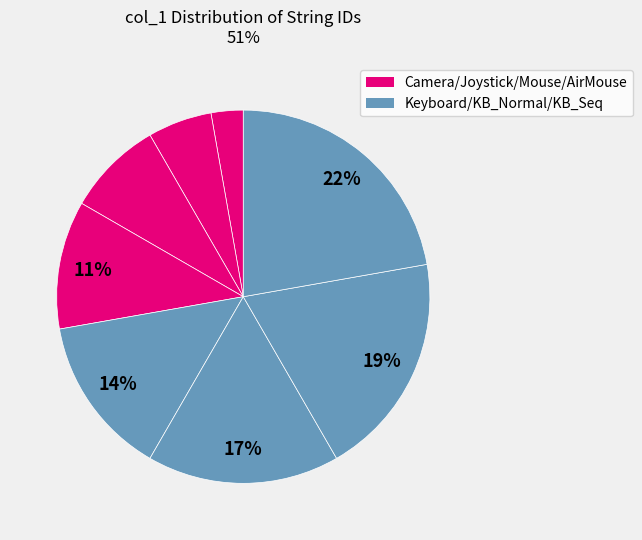

What is the largest slice in the pie chart?

STR_KB_SEQ